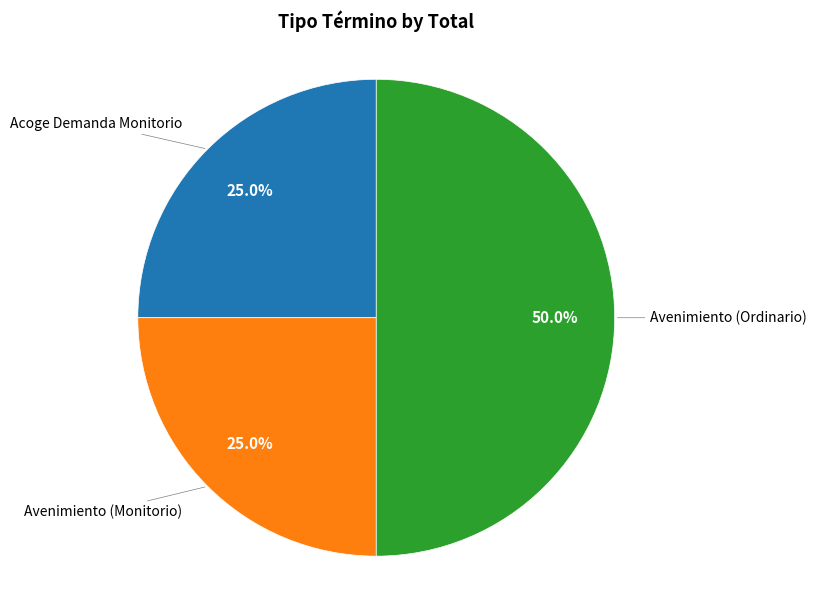

How many slices are in this pie chart?

3